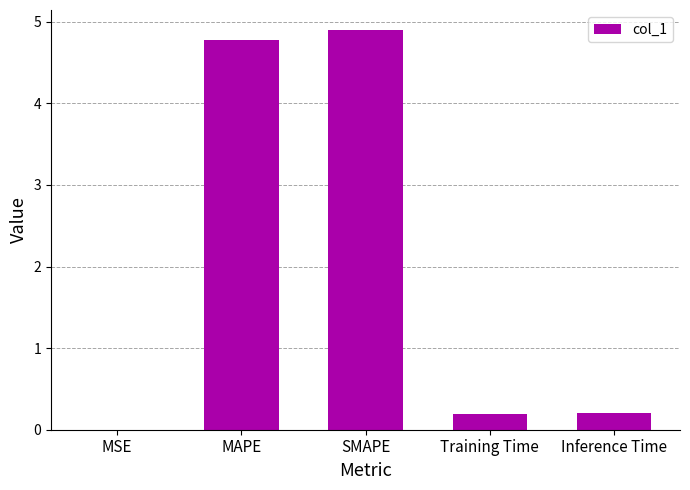

The value at MSE is 0.0. True or false?

True